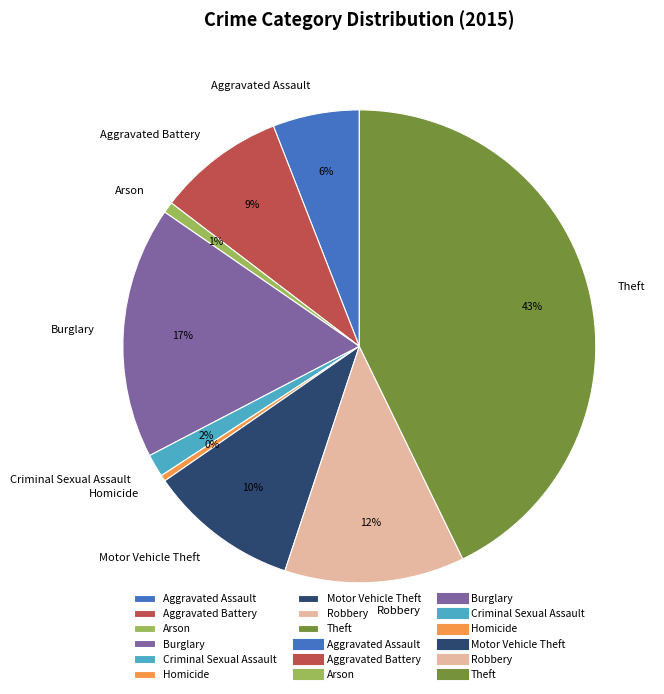

To the nearest percent, what percentage of the pie is Aggravated Battery?

9%